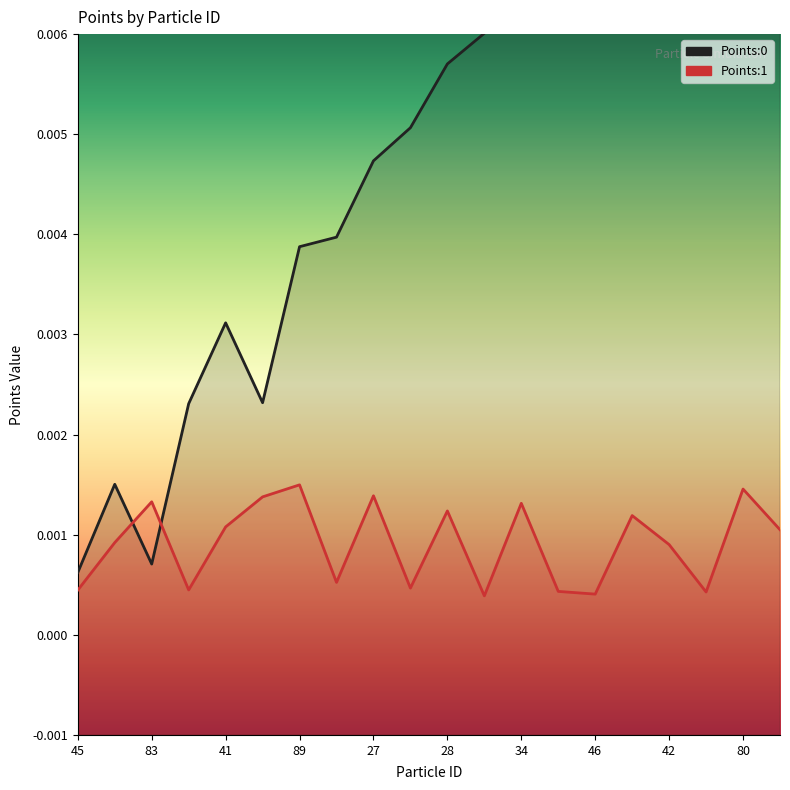

What is the label of the 2nd point from the left?

83